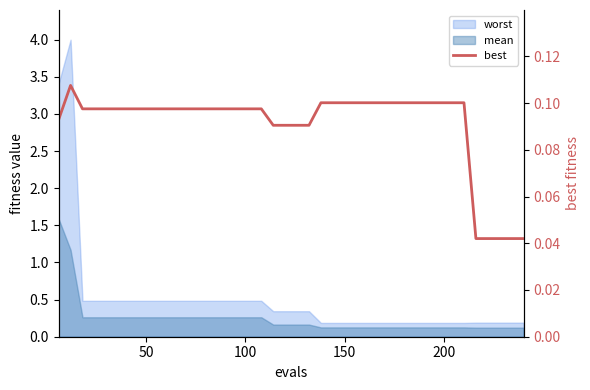

How many points are higher than both their immediate neighbors (excluding endpoints)?

1